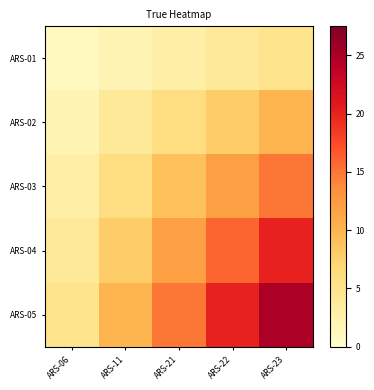

Reading left to right, what are all the values shown in this chart?

ARS-01: ARS-06=1	ARS-11=2	ARS-21=3	ARS-22=4	ARS-23=5
ARS-02: ARS-06=2	ARS-11=4	ARS-21=6	ARS-22=8	ARS-23=10
ARS-03: ARS-06=3	ARS-11=6	ARS-21=9	ARS-22=12	ARS-23=15
ARS-04: ARS-06=4	ARS-11=8	ARS-21=12	ARS-22=16	ARS-23=20
ARS-05: ARS-06=5	ARS-11=10	ARS-21=15	ARS-22=20	ARS-23=25